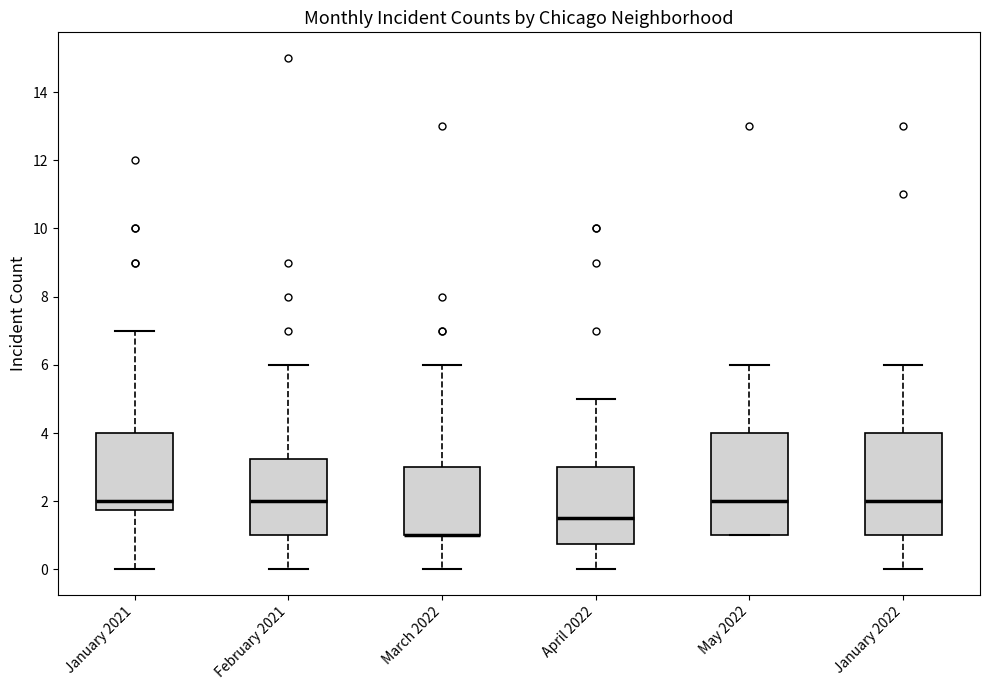

Where does the upper whisker of the box for April 2022 end on the y-axis? The values are not printed on the chart, so give them approximately, as read against the axis.

5.0